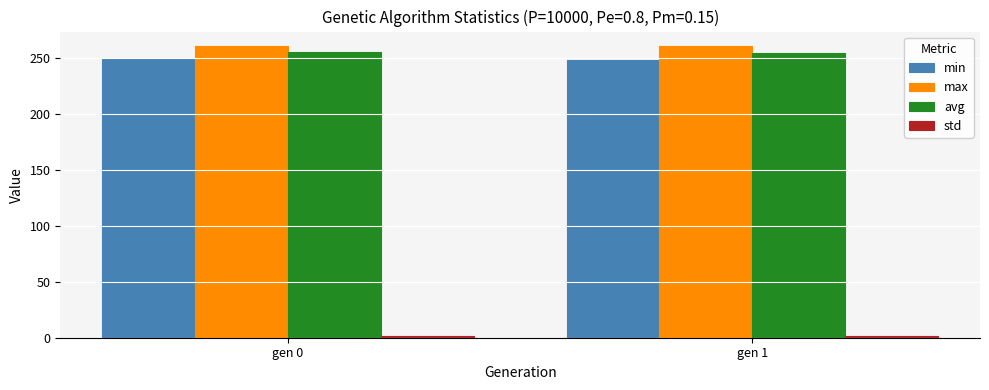

What value does the max series have at gen 0?

260.3